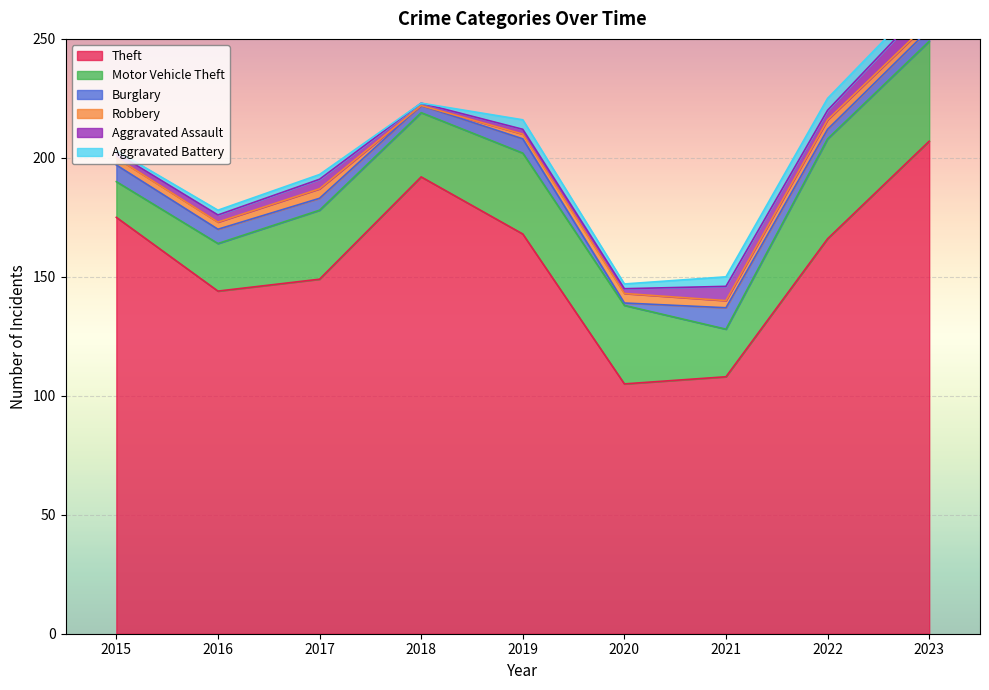

List the labels in order of Theft value, largest first.

2023, 2018, 2015, 2019, 2022, 2017, 2016, 2021, 2020